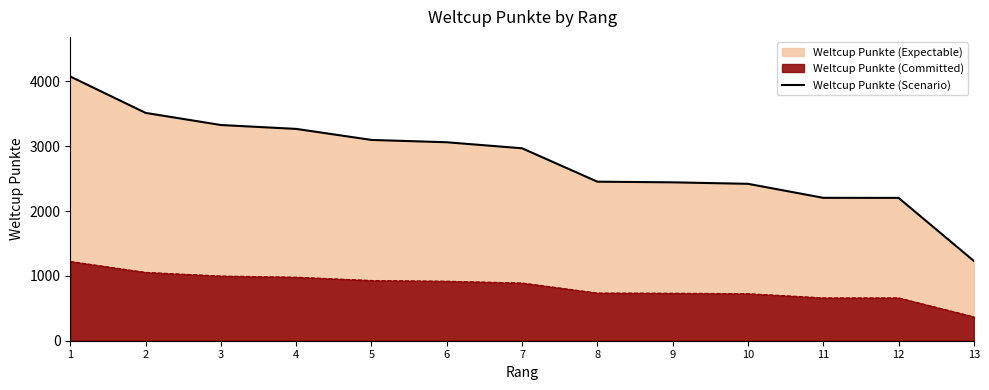

What is the average value?

2789